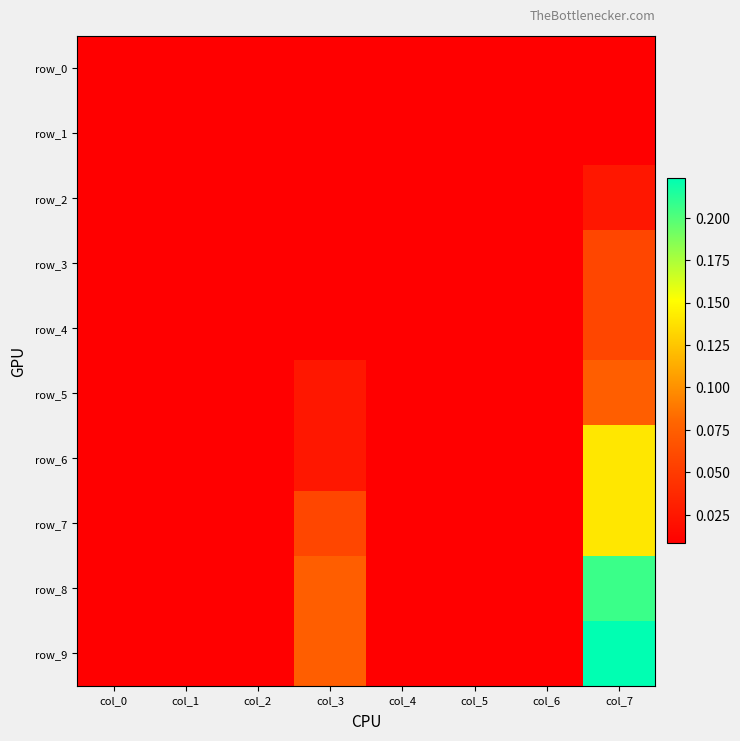

Which series has the widest spread of values?

row_9